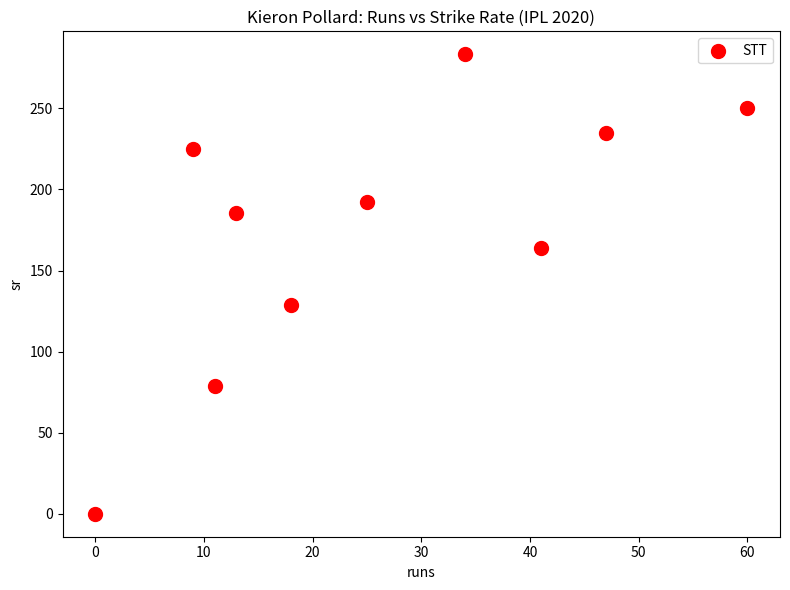

What is the range of Y values (max minus min)?

283.3